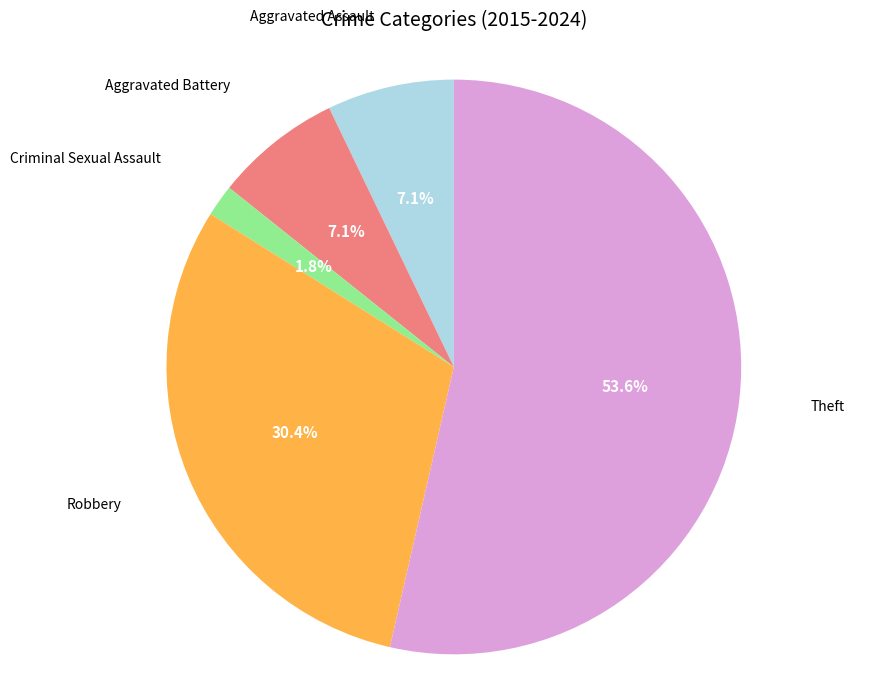

What percentage is the Robbery slice, to the nearest percent?

30%